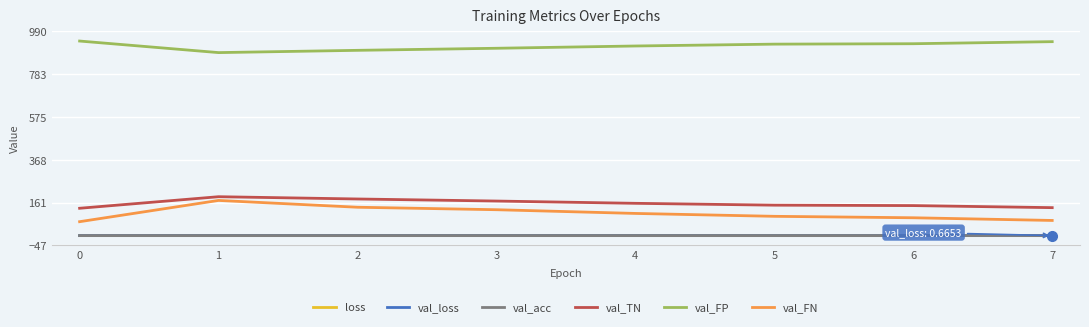

What are all the series names shown in the legend?

loss, val_loss, val_acc, val_TN, val_FP, val_FN